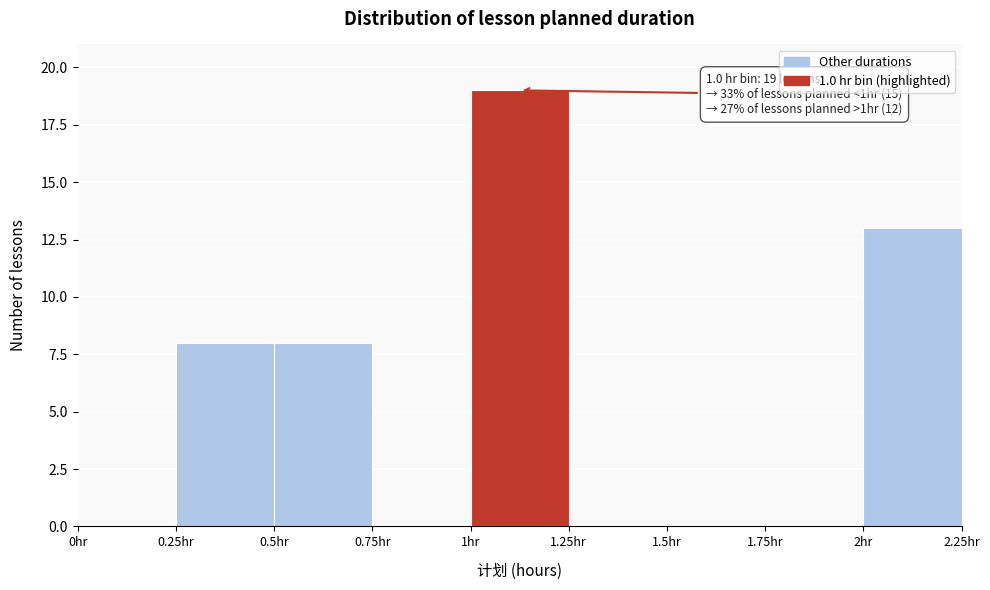

Over which range of the x-axis is the bar tallest?

1.00 to 1.25